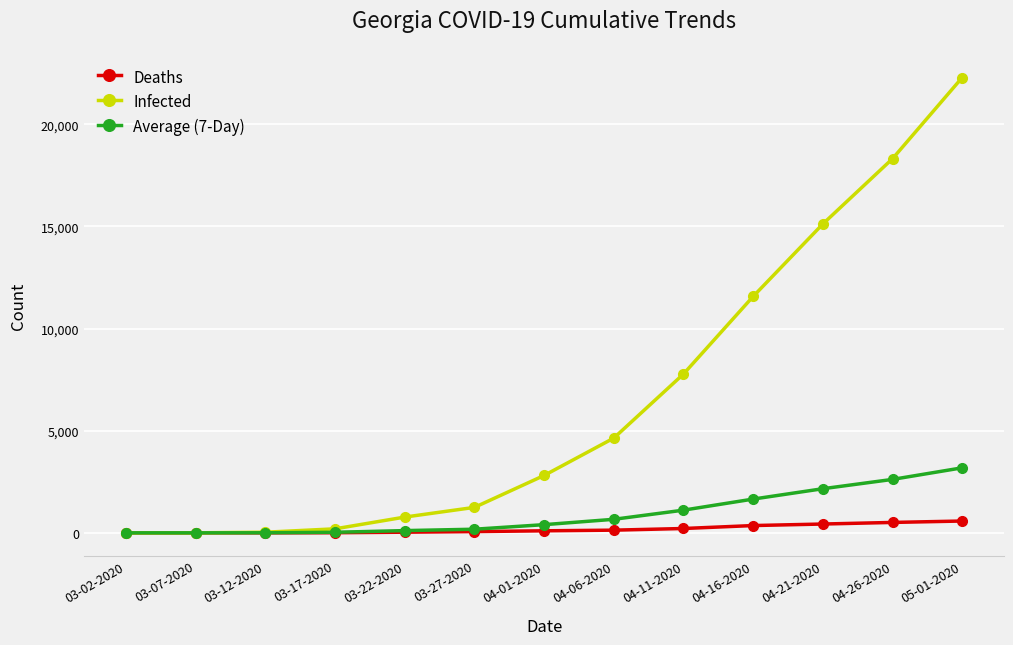

How many distinct data groups are displayed?

3